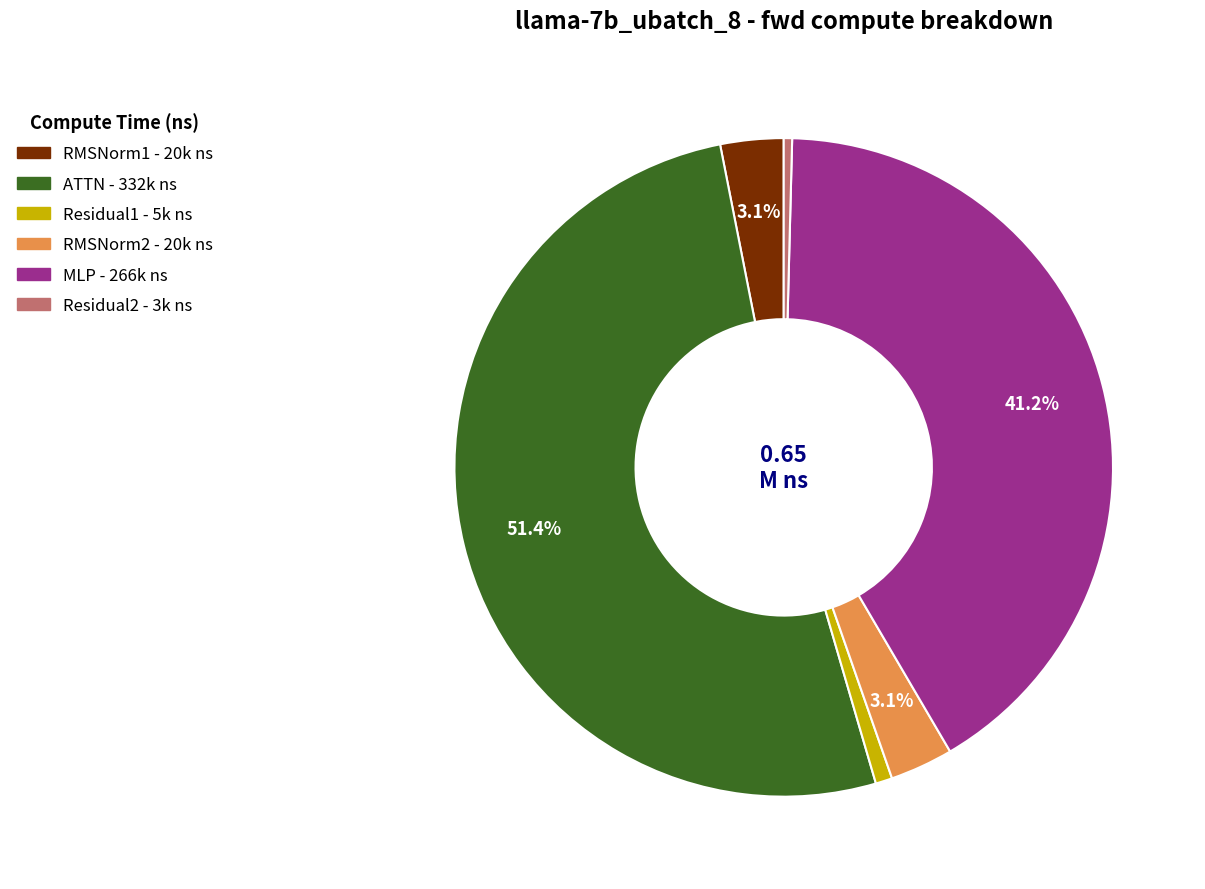

To the nearest percent, what is the combined percentage of ATTN and Residual1?

52%